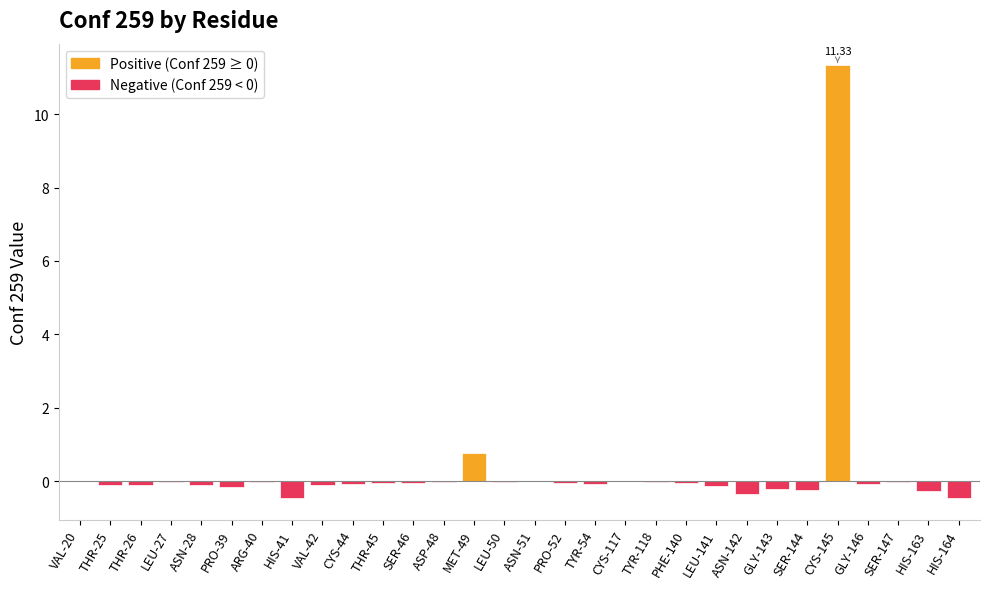

What is the average value?

0.3